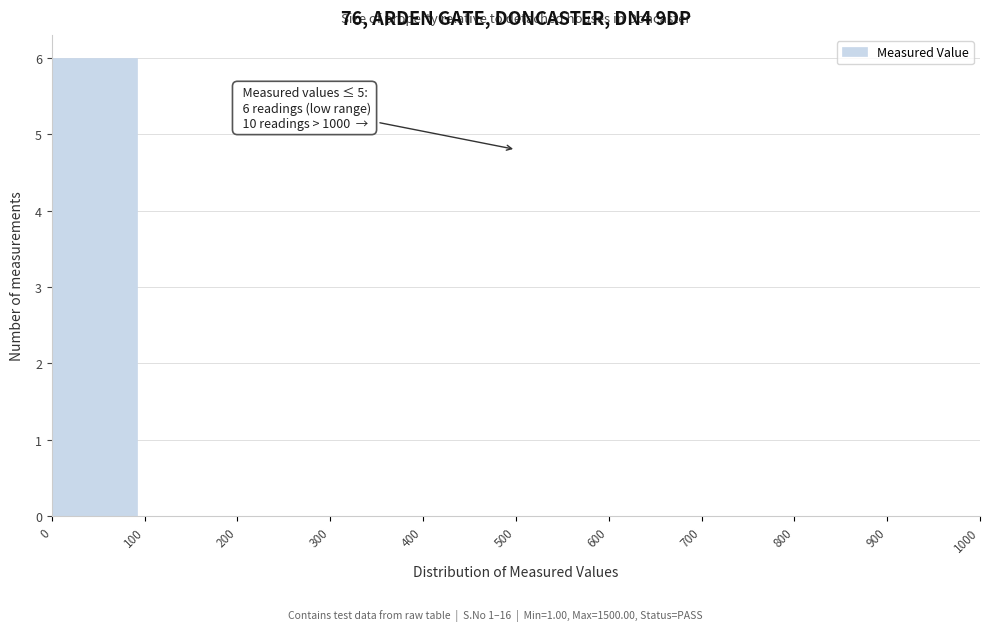

Over which range of the x-axis is the bar tallest?

0 to 100